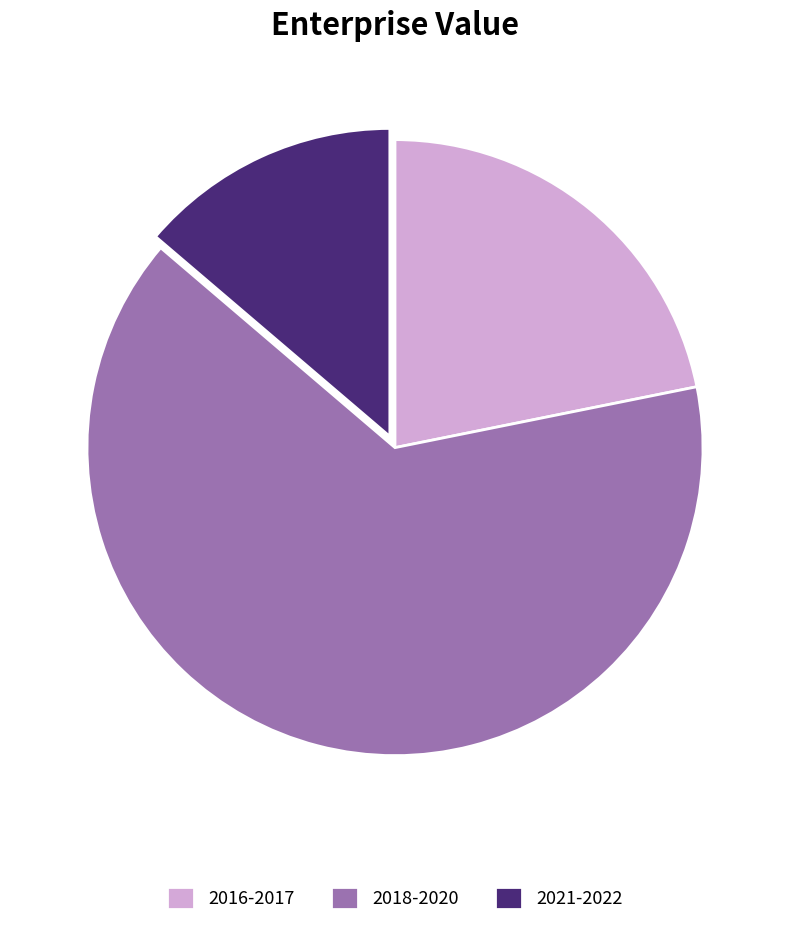

True or false: 2021-2022 accounts for 14% of the total.

True